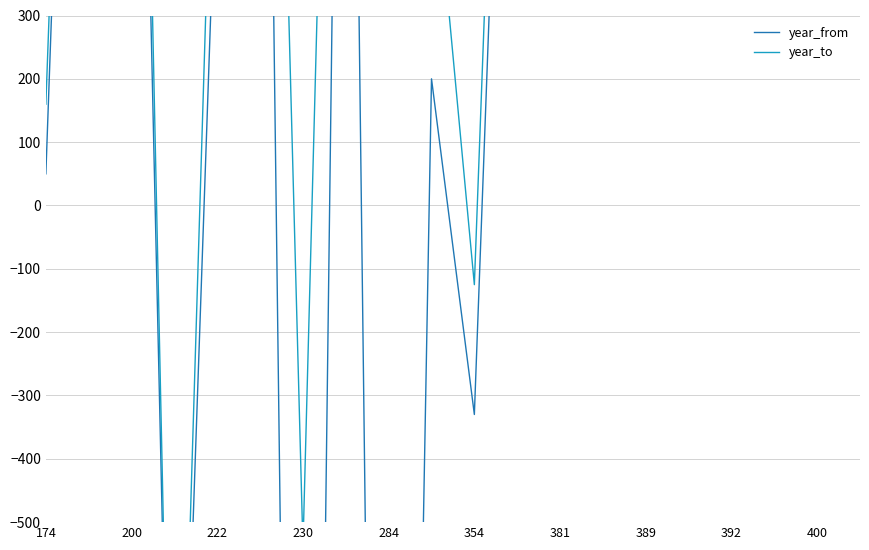

What is the minimum value shown in the chart?

-3500